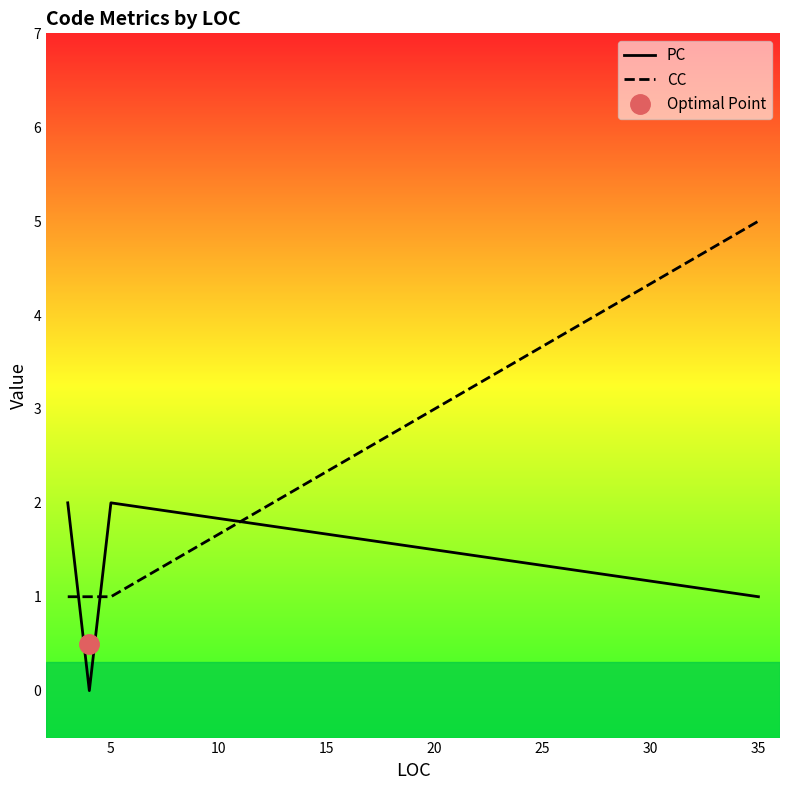

Count the CC values in the range 1 to 2.

4